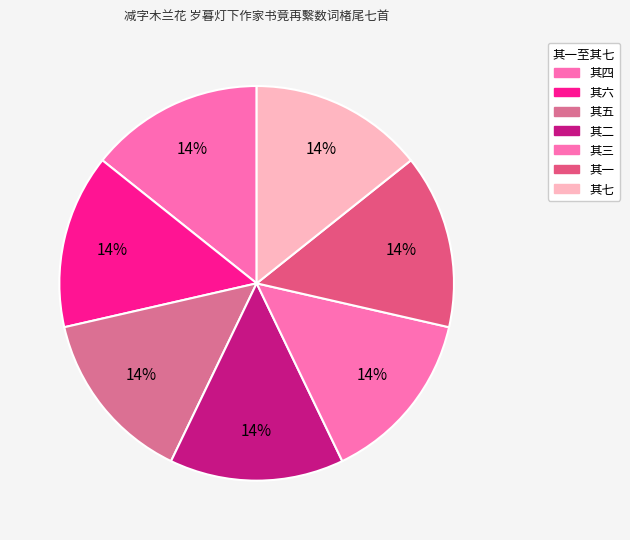

How many segments does this pie chart have?

7